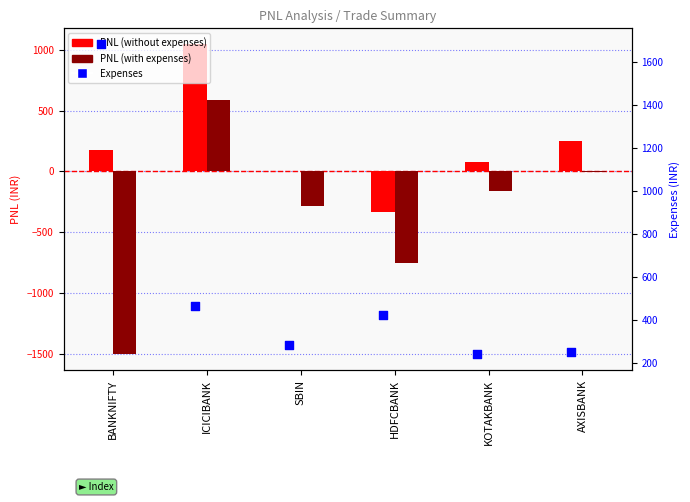

Which series contains the lowest Y value?

PNL (with expenses)